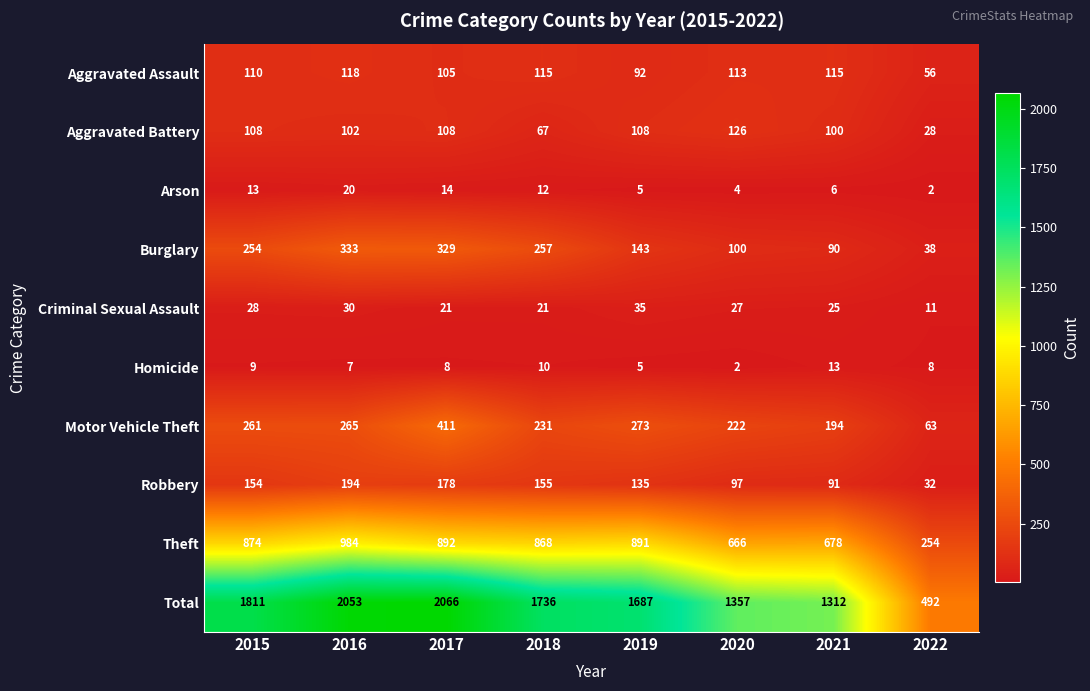

How many data points does each series have?

8